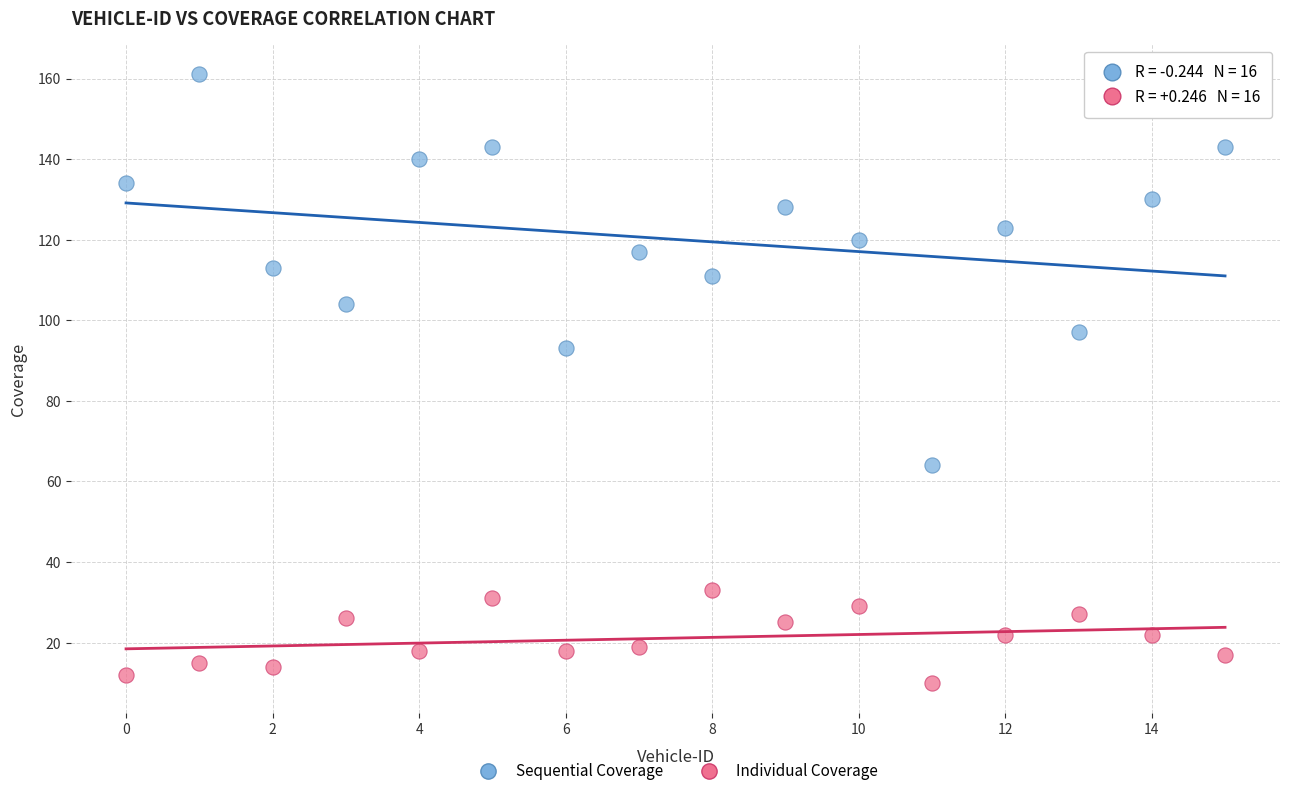

What are all the series names shown in the legend?

Sequential Coverage, Individual Coverage